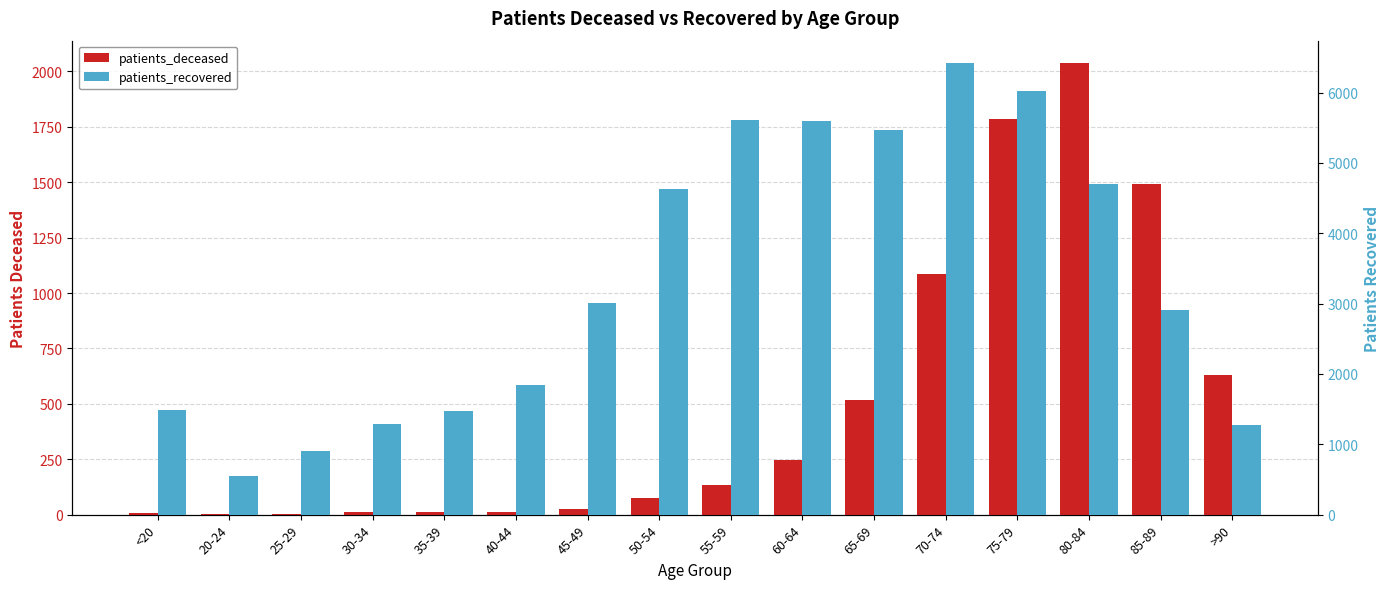

Reading right to left, list all the values displayed in this chart.

patients_deceased: >90=630	85-89=1493	80-84=2037	75-79=1784	70-74=1086	65-69=519	60-64=246	55-59=133	50-54=77	45-49=27	40-44=13	35-39=10	30-34=11	25-29=2	20-24=3	<20=6
patients_recovered: >90=1279	85-89=2905	80-84=4701	75-79=6030	70-74=6418	65-69=5472	60-64=5591	55-59=5617	50-54=4634	45-49=3010	40-44=1841	35-39=1480	30-34=1292	25-29=899	20-24=548	<20=1494